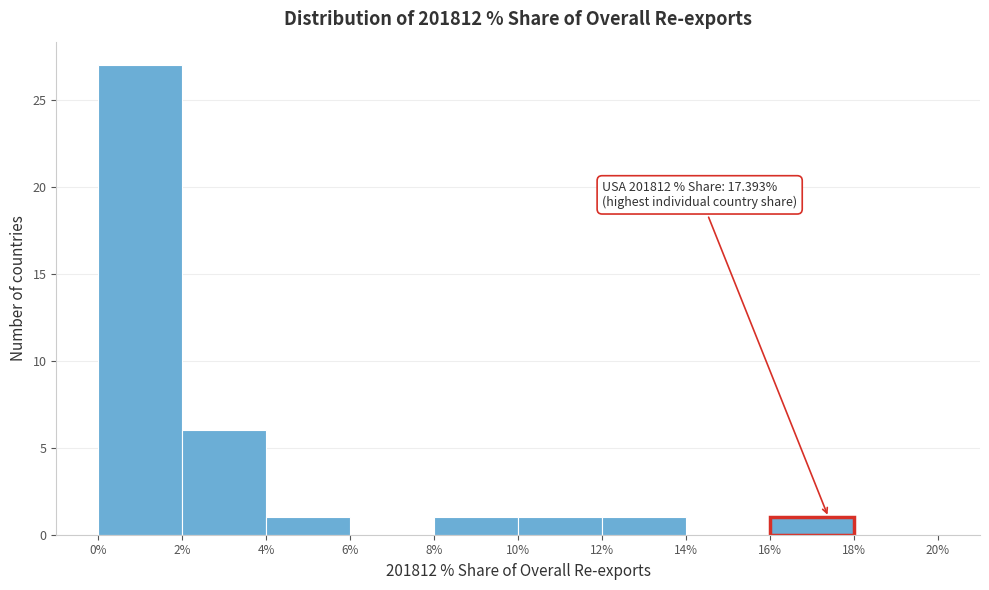

Over which range of the x-axis is the bar tallest?

0% to 2%